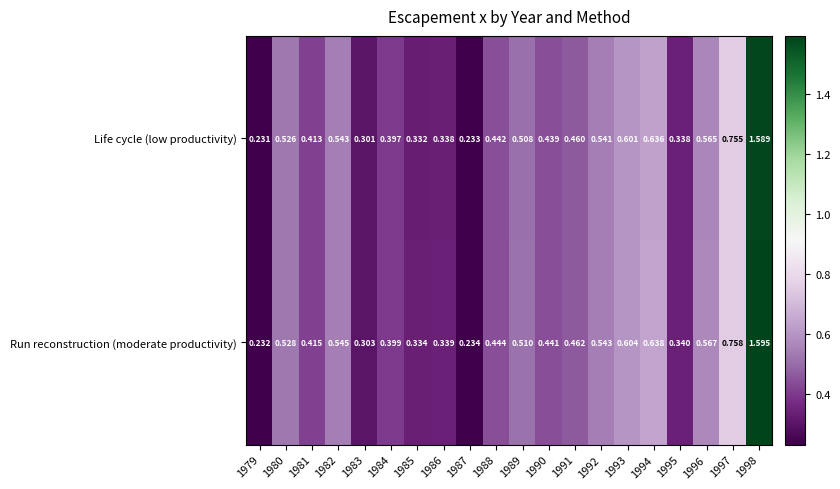

Which series has the widest spread of values?

Run reconstruction (moderate productivity)